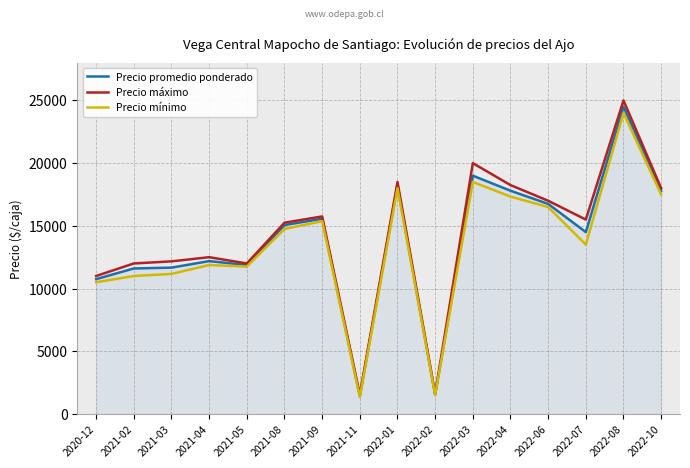

Rank the series by their average value, from lowest to highest.

Precio mínimo, Precio promedio ponderado, Precio máximo